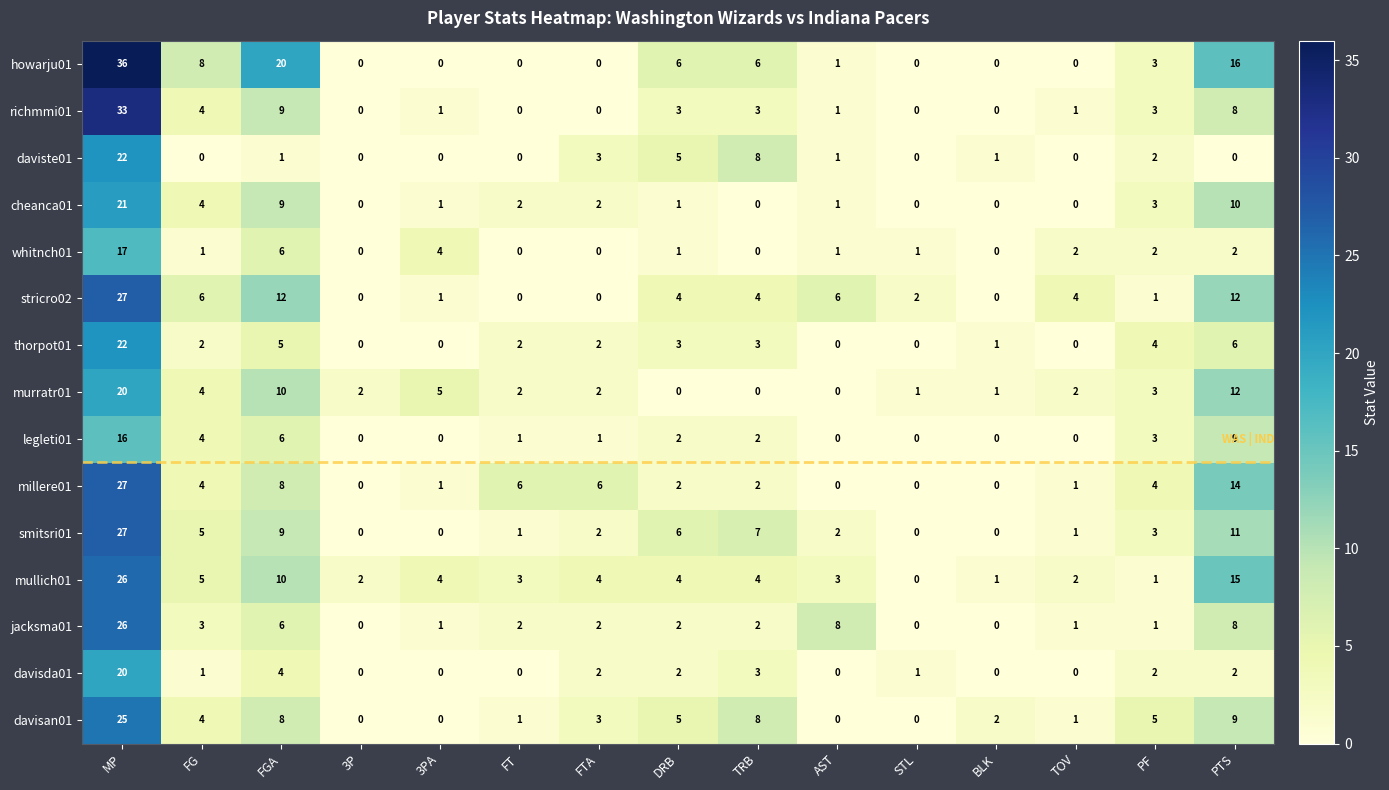

Which category has the highest value across all series?

MP